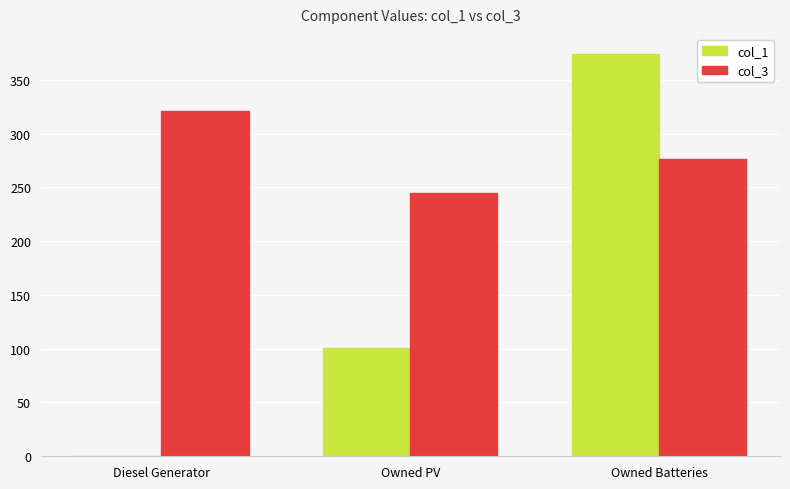

The value of col_3 at Owned Batteries is 112. True or false?

False